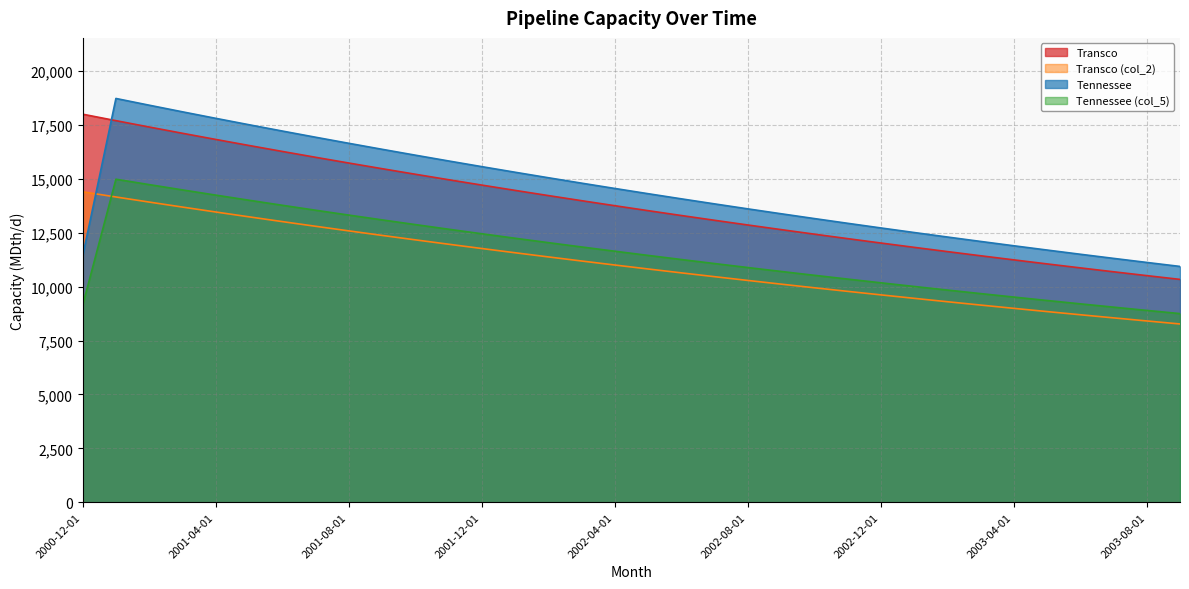

Reading right to left, transcribe all the data shown in this chart.

Transco: 10337.1	10512.3	10690.5	10871.6	11055.9	11243.3	11433.9	11627.7	11824.7	12025.2	12229.0	12436.2	12647.0	12861.4	13079.4	13301.1	13526.5	13755.8	13988.9	14226.0	14467.1	14712.3	14961.7	15215.3	15473.2	15735.4	16002.1	16273.4	16549.2	16829.7	17114.9	17405.0	17700.0	18000.0
Transco (col_2): 8269.7	8409.8	8552.4	8697.3	8844.7	8994.6	9147.1	9302.1	9459.8	9620.1	9783.2	9949.0	10117.6	10289.1	10463.5	10640.8	10821.2	11004.6	11191.1	11380.8	11573.7	11769.9	11969.4	12172.2	12378.5	12588.3	12801.7	13018.7	13239.3	13463.7	13691.9	13924.0	14160.0	14400.0
Tennessee: 10938.4	11123.8	11312.4	11504.1	11699.1	11897.4	12099.0	12304.1	12512.6	12724.7	12940.4	13159.7	13382.7	13609.6	13840.2	14074.8	14313.4	14556.0	14802.7	15053.6	15308.7	15568.2	15832.1	16100.4	16373.3	16650.8	16933.0	17220.0	17511.9	17808.7	18110.5	18417.5	18729.7	11420.0
Tennessee (col_5): 8750.7	8899.0	9049.9	9203.3	9359.3	9517.9	9679.2	9843.3	10010.1	10179.8	10352.3	10527.8	10706.2	10887.7	11072.2	11259.9	11450.7	11644.8	11842.2	12042.9	12247.0	12454.6	12665.7	12880.3	13098.6	13320.6	13546.4	13776.0	14009.5	14247.0	14488.4	14734.0	14983.7	9136.0